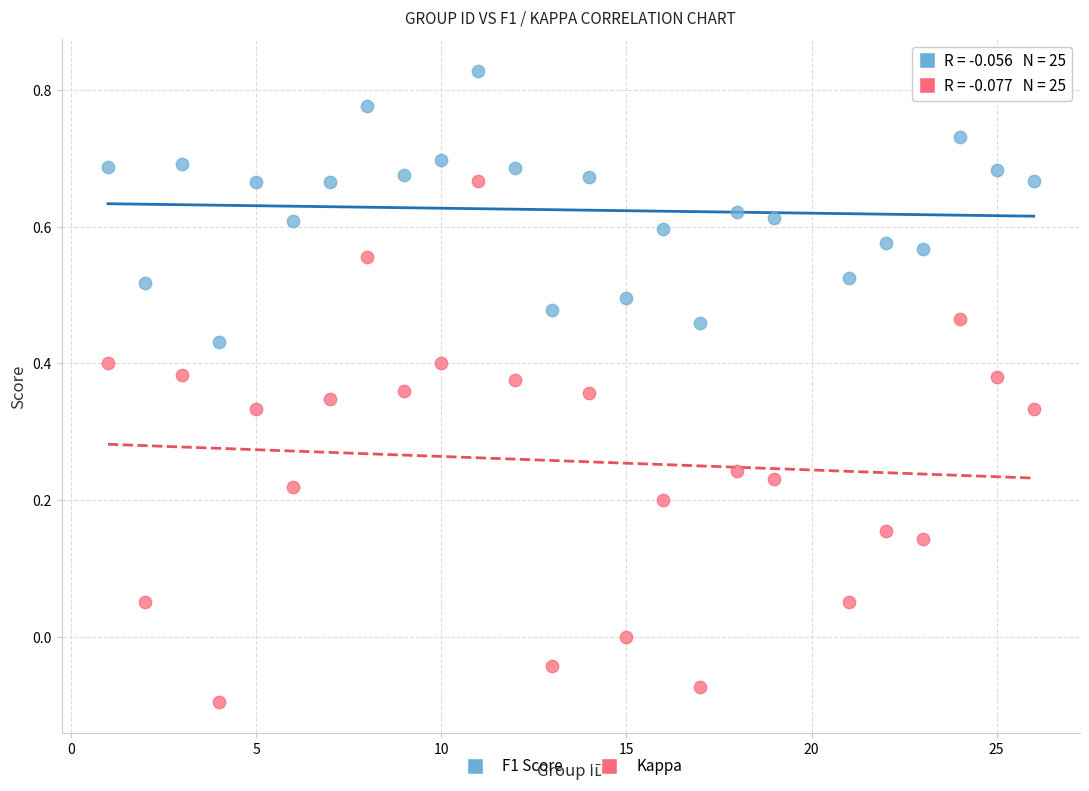

Which series has the widest spread of Y values?

Kappa